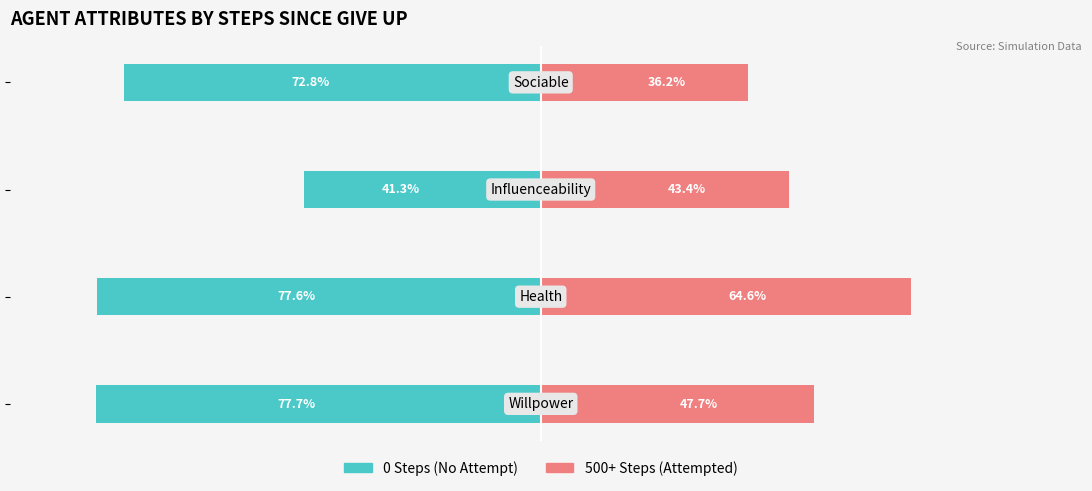

How many bars are there in total?

8